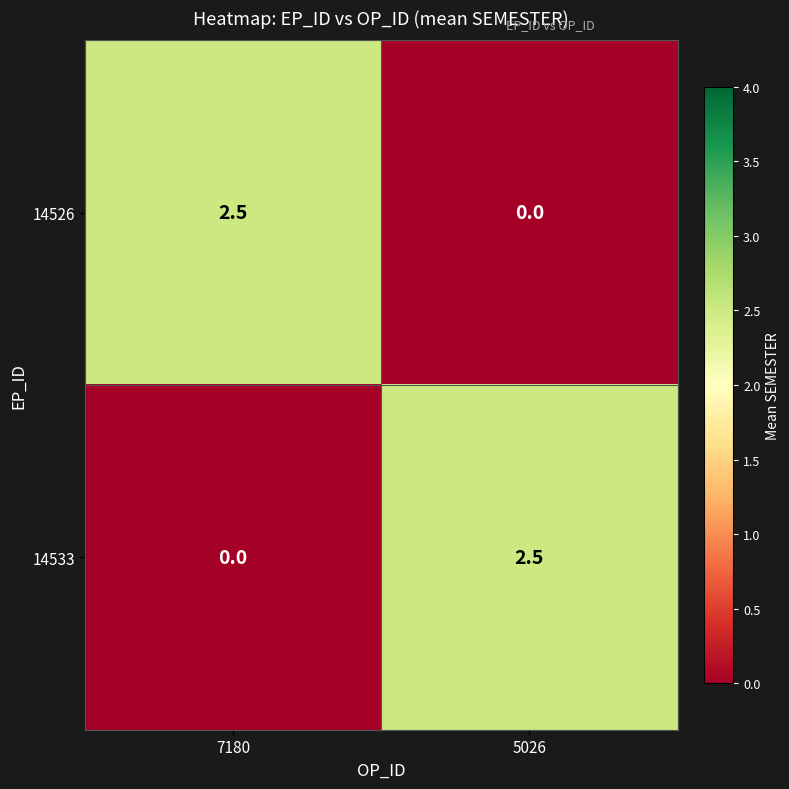

Reading right to left, list all the values displayed in this chart.

14526: 5026=0.0	7180=2.5
14533: 5026=2.5	7180=0.0